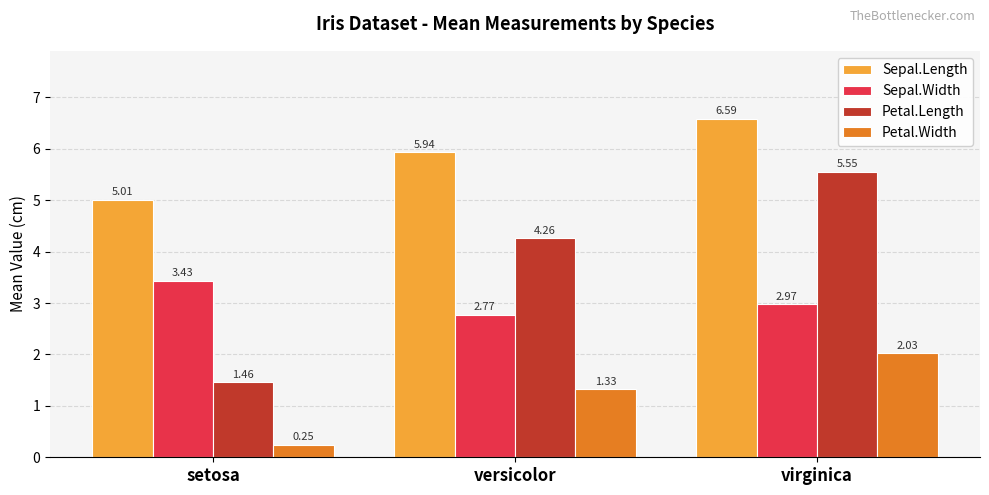

Where is Petal.Width nearest to the value 1?

versicolor